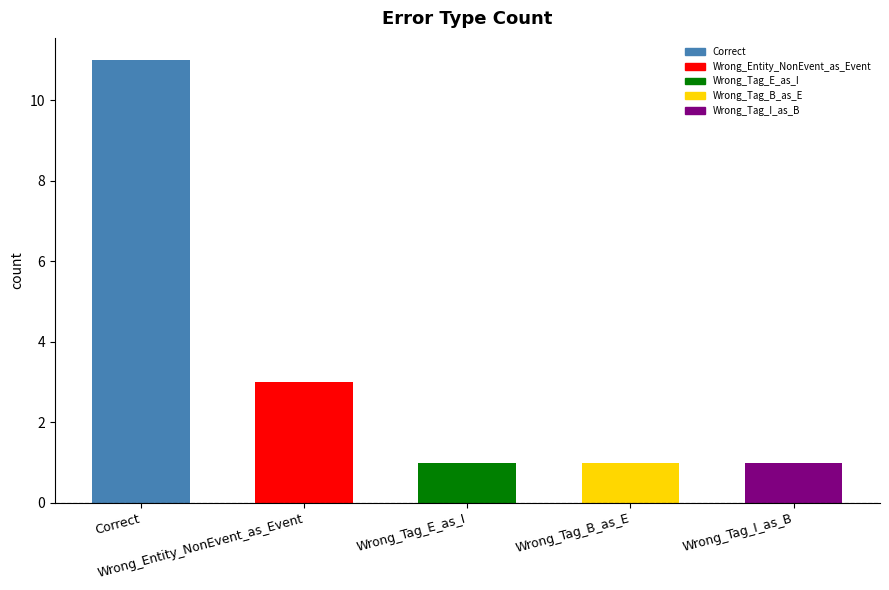

Reading left to right, extract all data points from this chart.

11	3	1	1	1